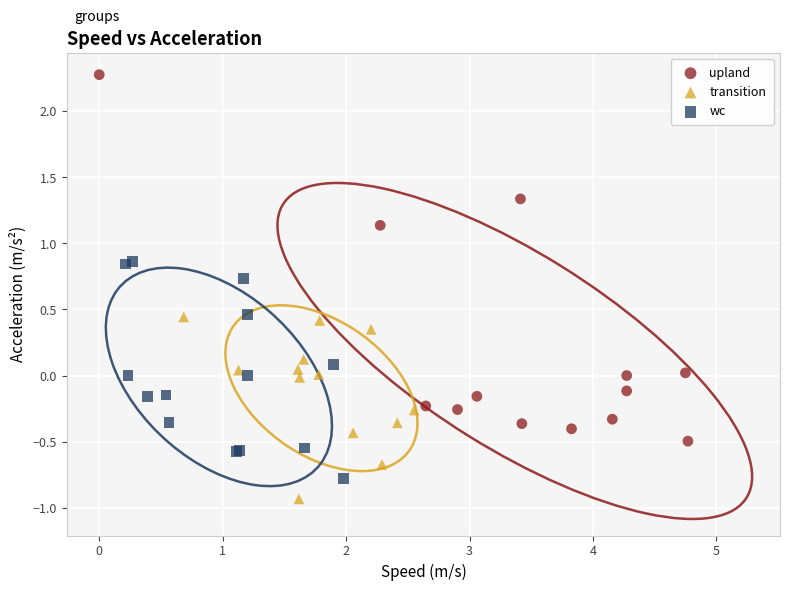

Which series has the widest spread of Y values?

upland